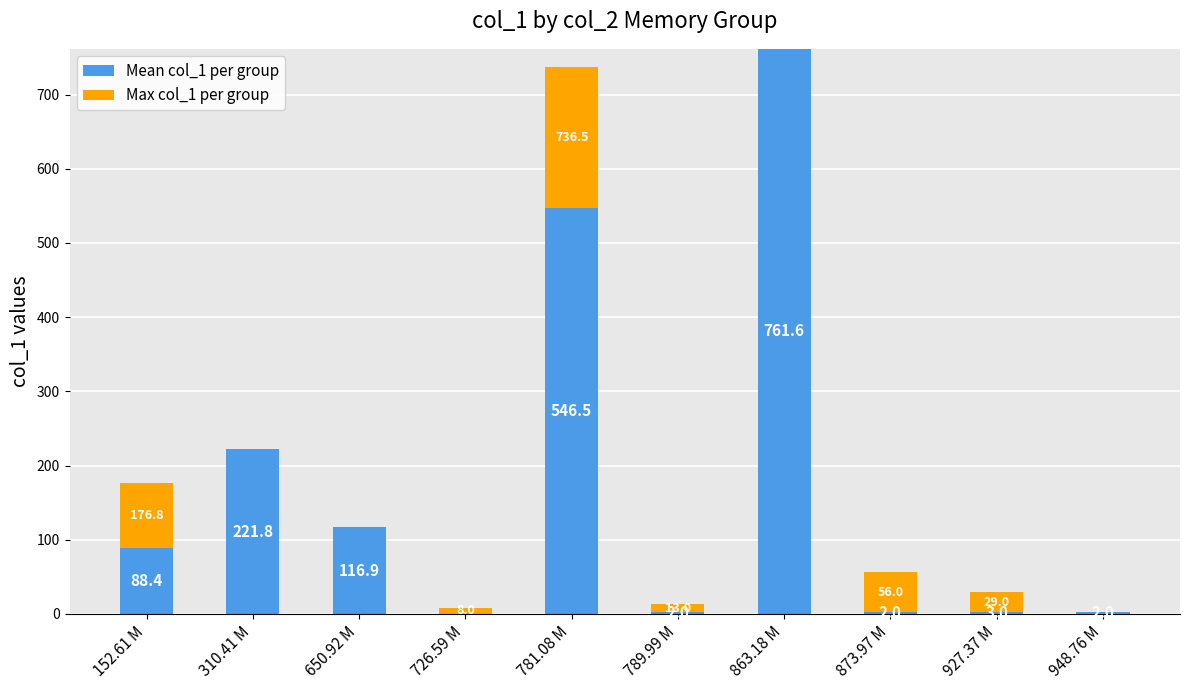

What is the total value across all series at 948.76 M?

2.0